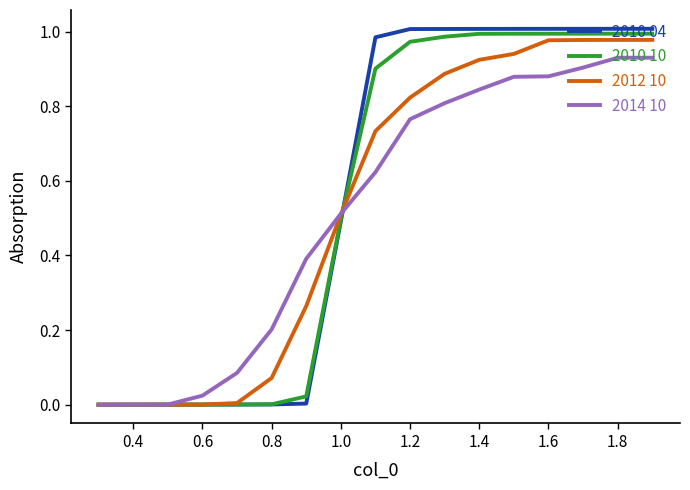

Which series has the widest spread of values?

2010 04